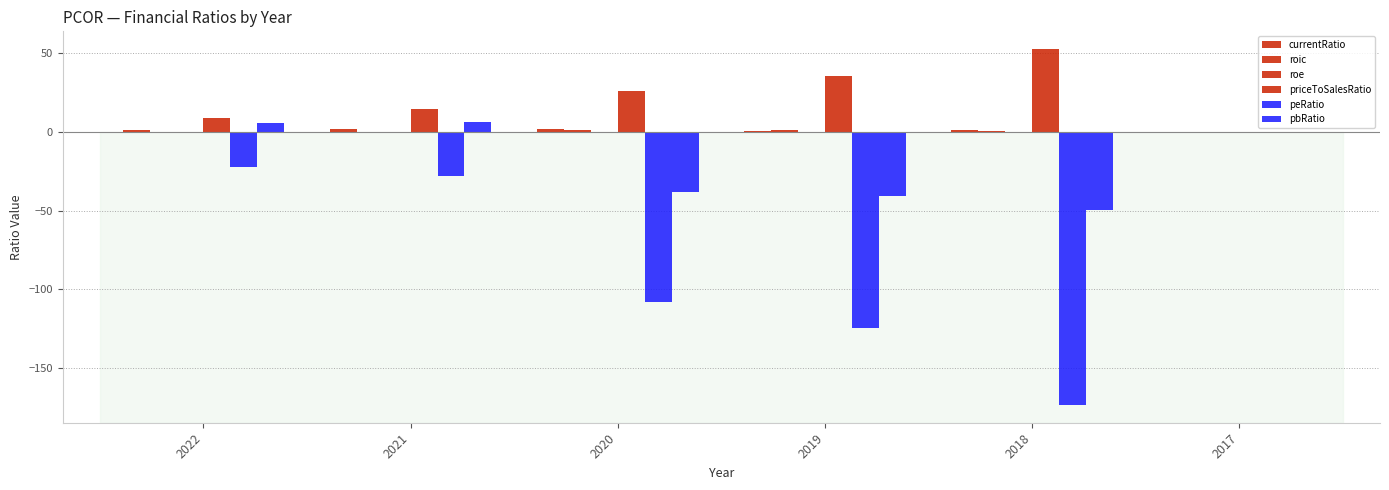

List the series in order of their peak value, highest first.

priceToSalesRatio, pbRatio, currentRatio, roic, roe, peRatio